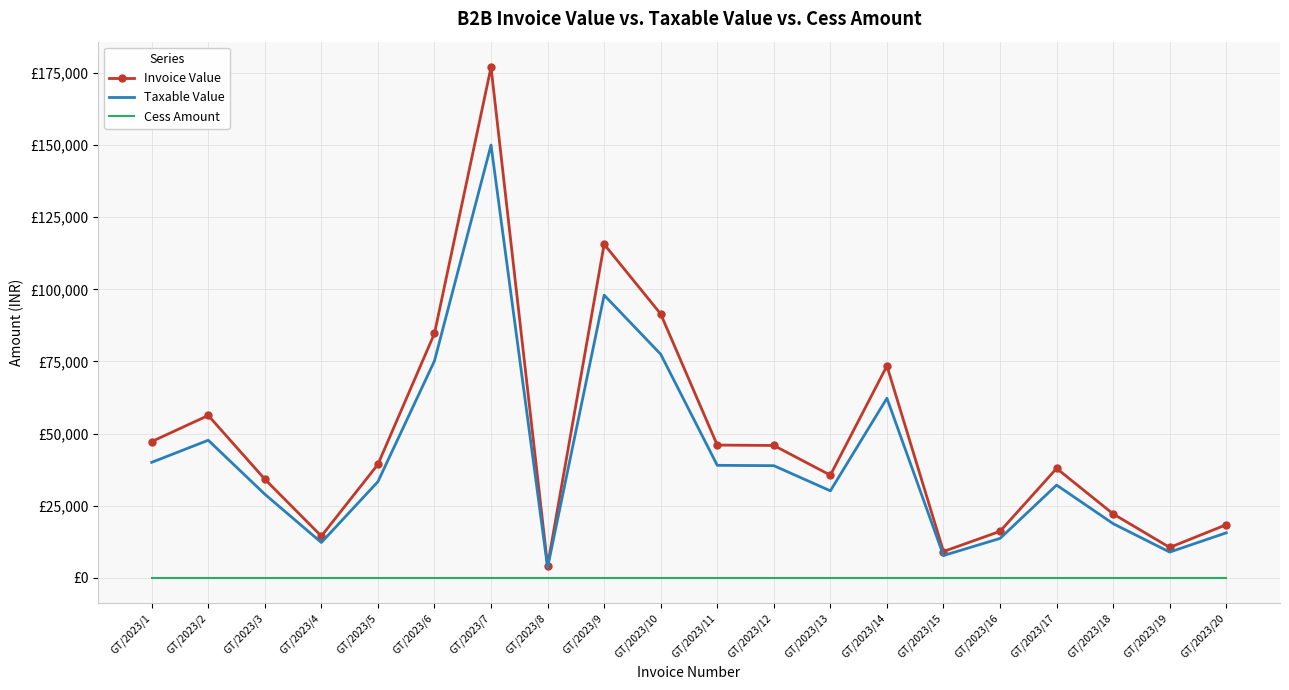

True or false: Cess Amount has more than 1 interior local peaks.

False